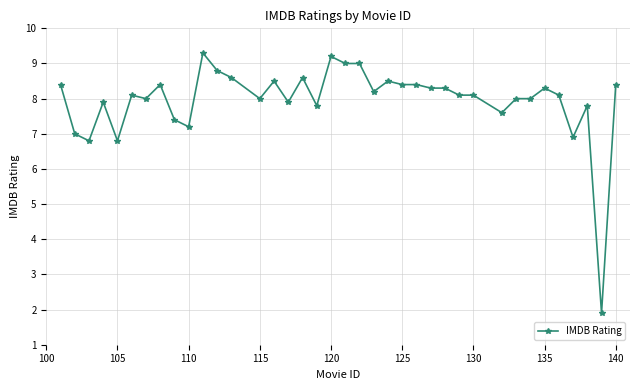

What is the value of the 13th point from the left?

8.6